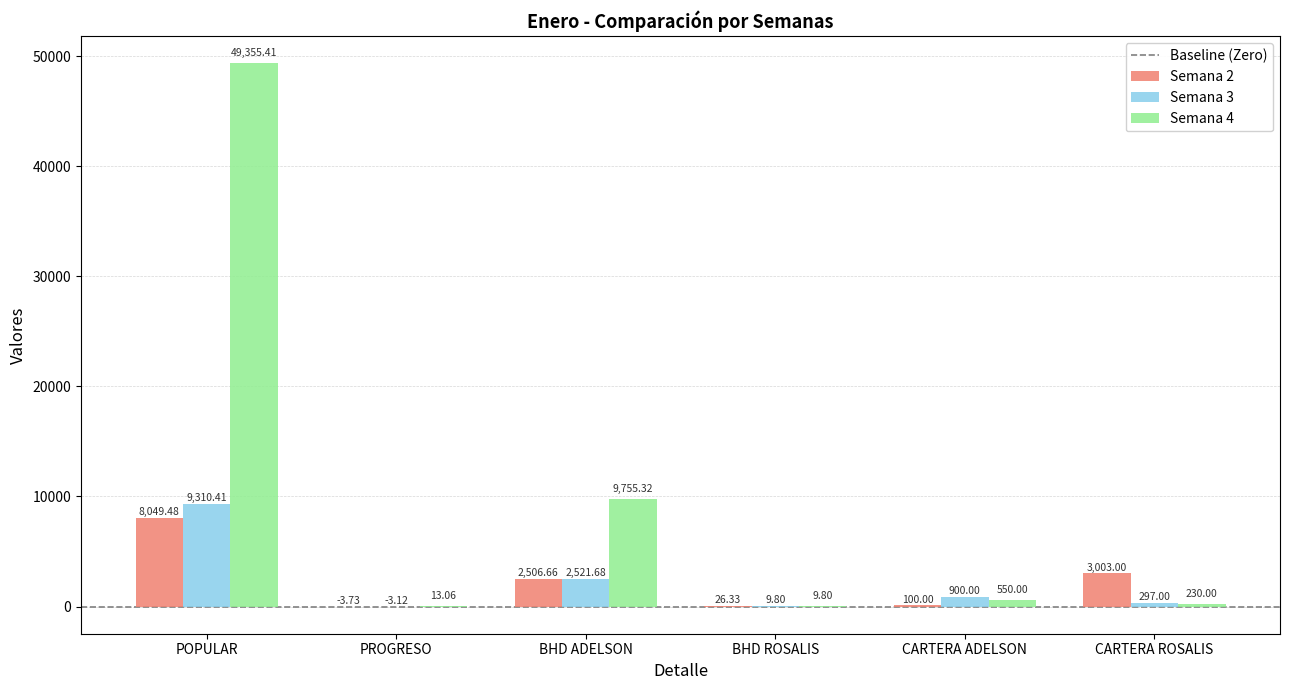

At which label does Semana 3 reach its peak?

POPULAR